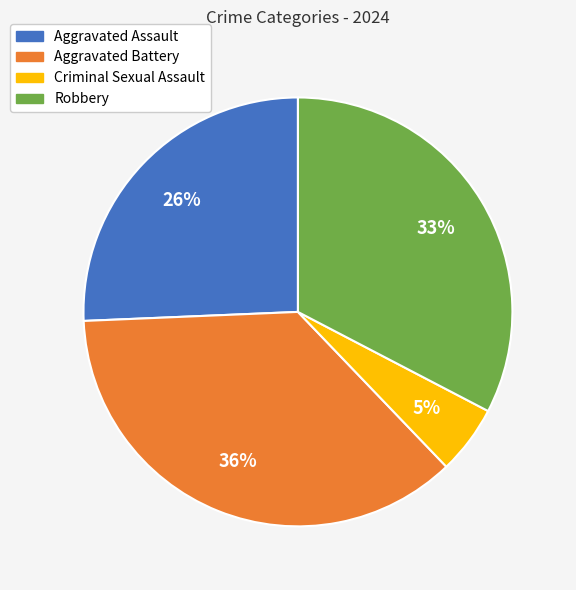

Is the sum of Aggravated Assault and Robbery greater than half?

Yes